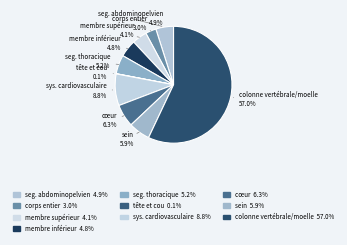

To the nearest percent, what percentage of the pie is membre supérieur?

4%